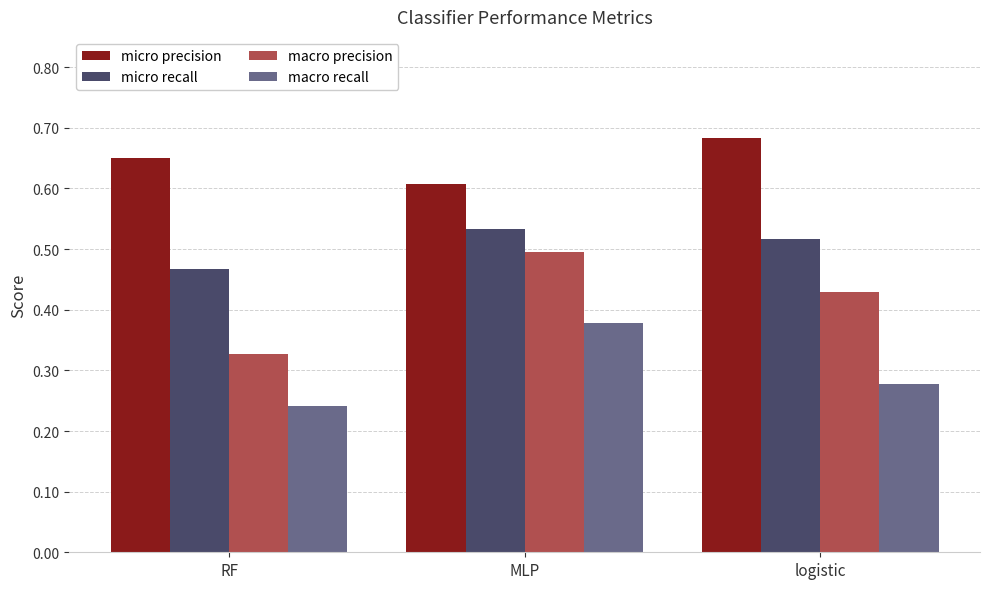

Which series has the largest range (max minus min)?

macro precision